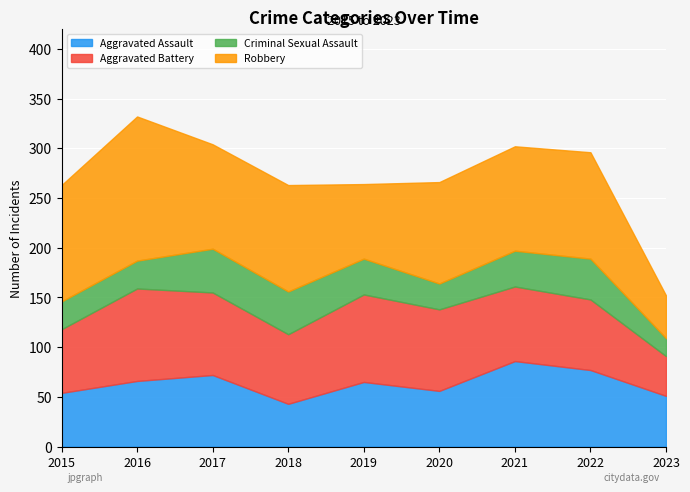

Where does the Criminal Sexual Assault series first go above 36?

2017